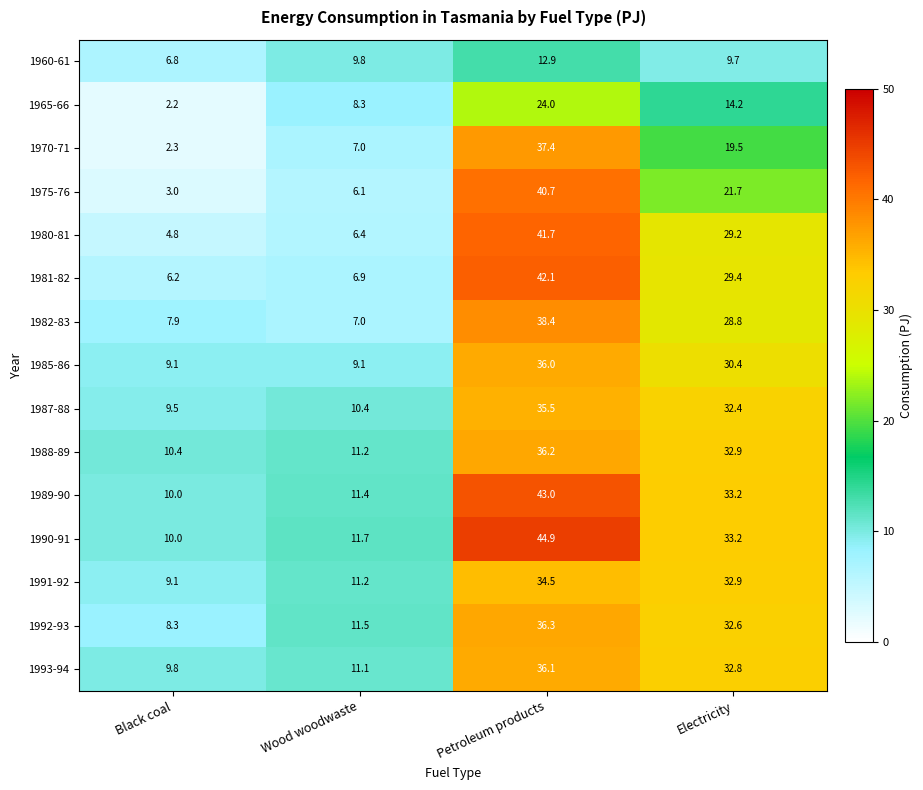

List the labels in order of 1989-90 value, smallest first.

Black coal, Wood woodwaste, Electricity, Petroleum products